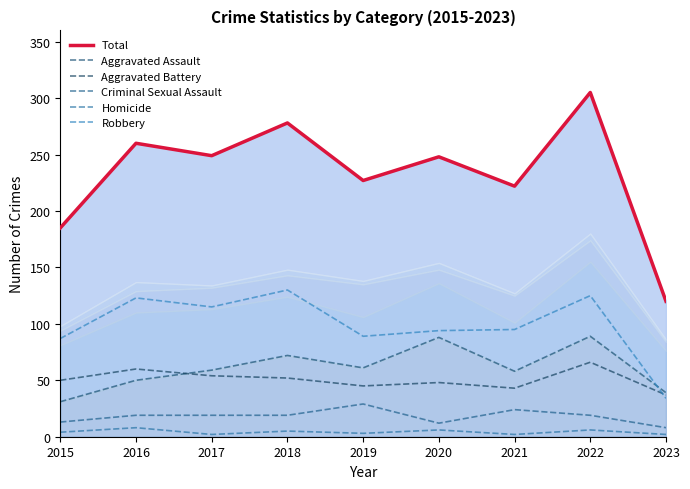

Is the value of Total at 2020 greater than the value of Robbery at 2021?

Yes